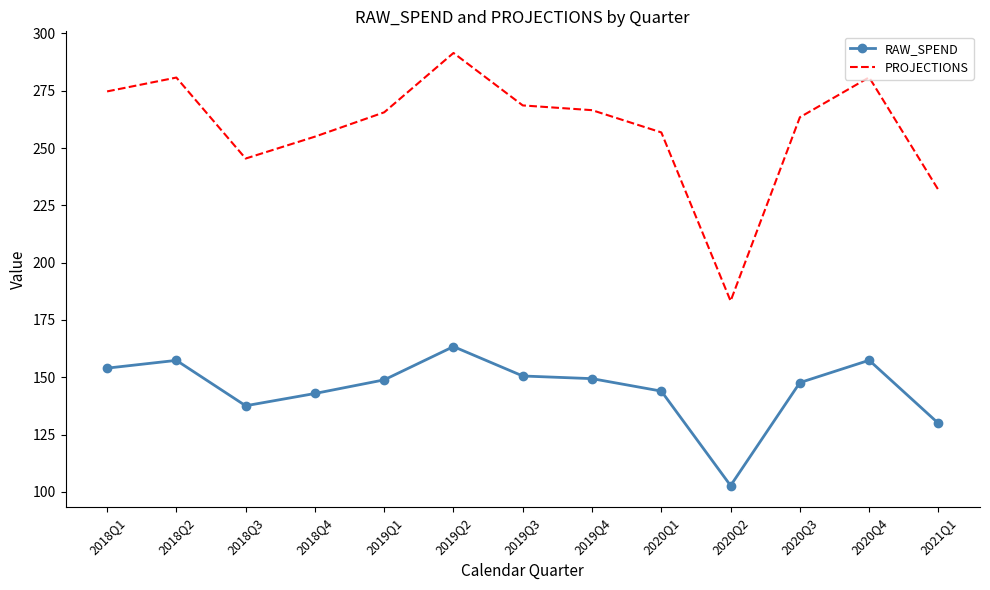

Which series has the largest range (max minus min)?

PROJECTIONS